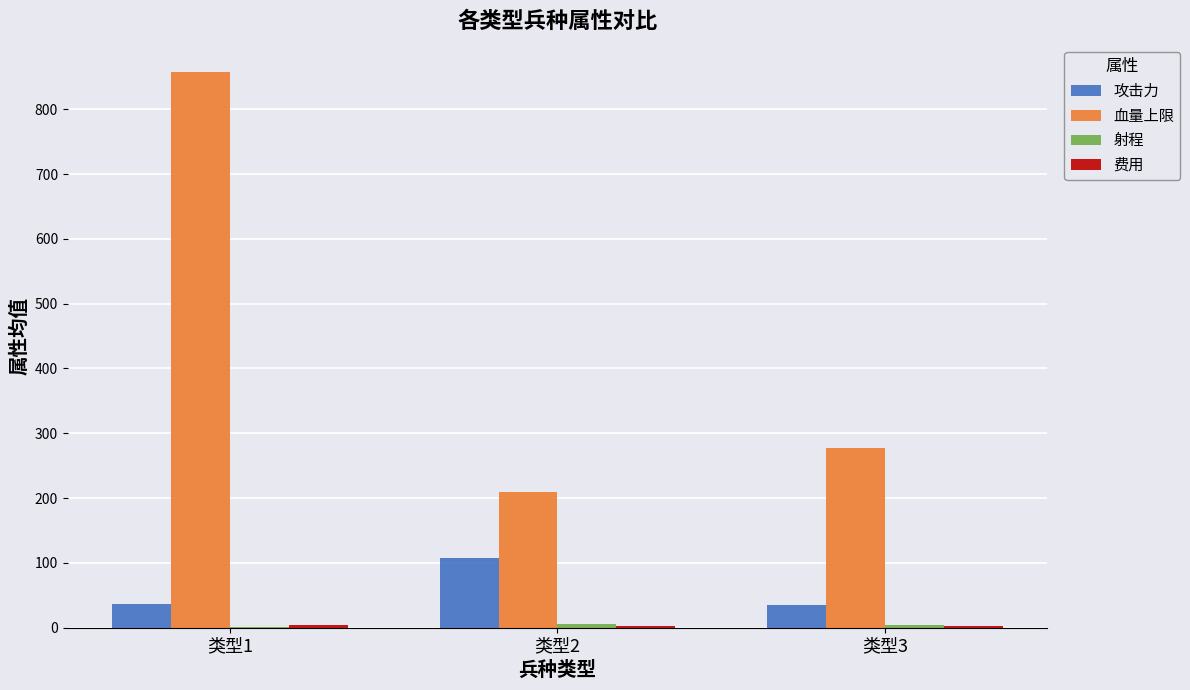

Which category has the highest value in the 攻击力 series?

类型2